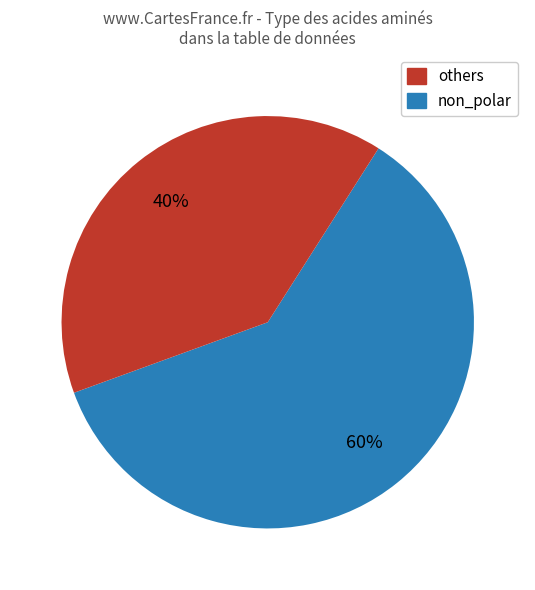

How many slices are in this pie chart?

2